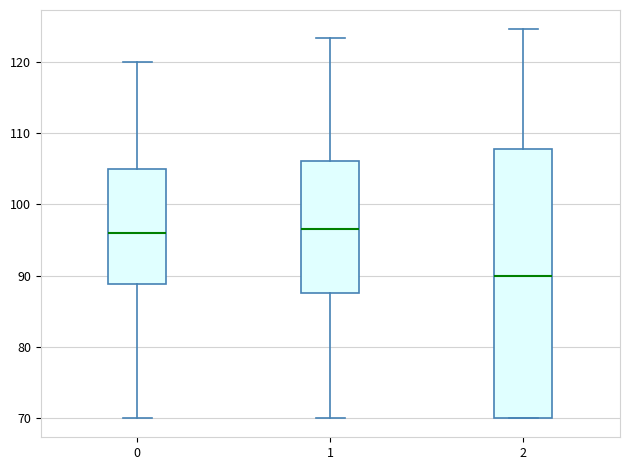

Comparing the boxes themselves (not the whiskers), which one is the tallest?

2